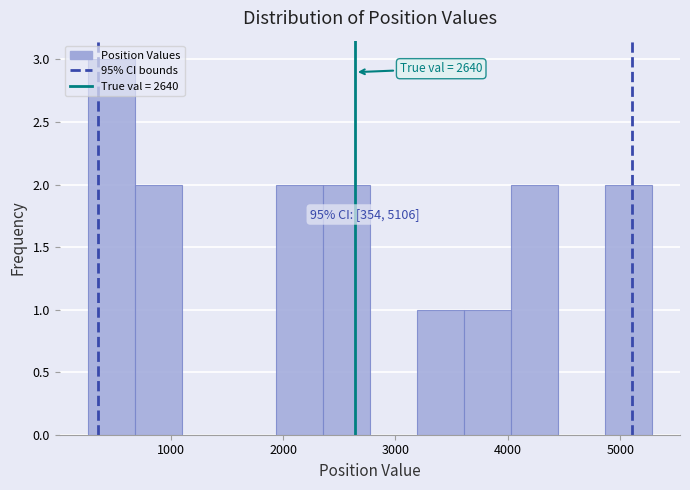

Over which range of the x-axis is the bar tallest?

300 to 700